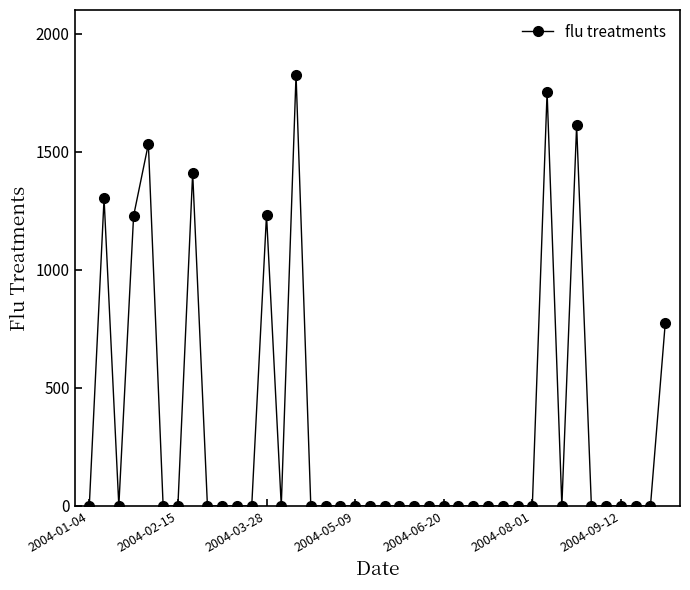

What is the value of the 5th point from the left?

1532.8